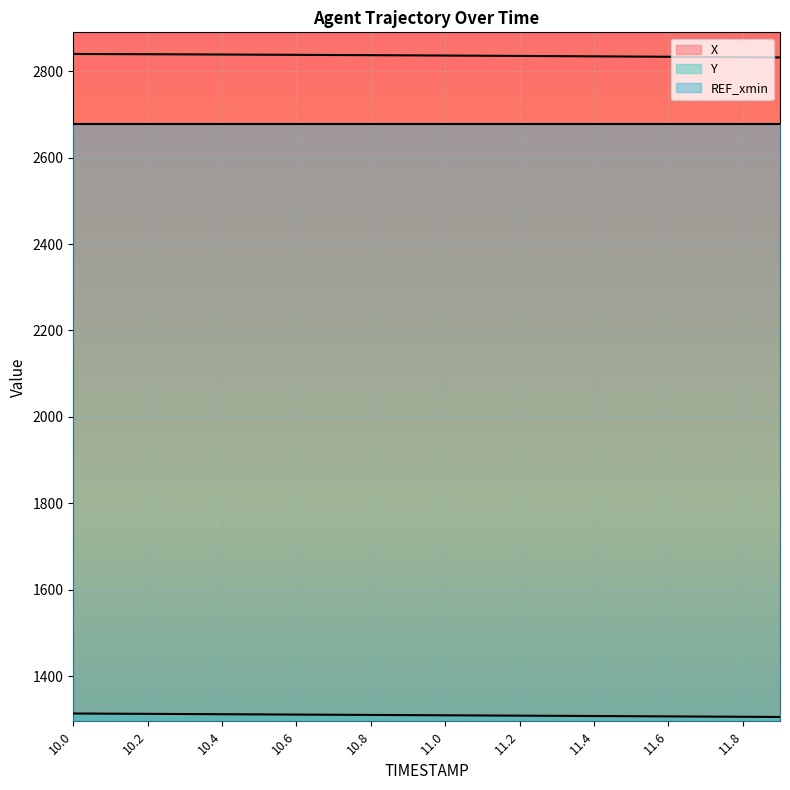

What is the spread (max minus min) of values at 11.4?

1525.5